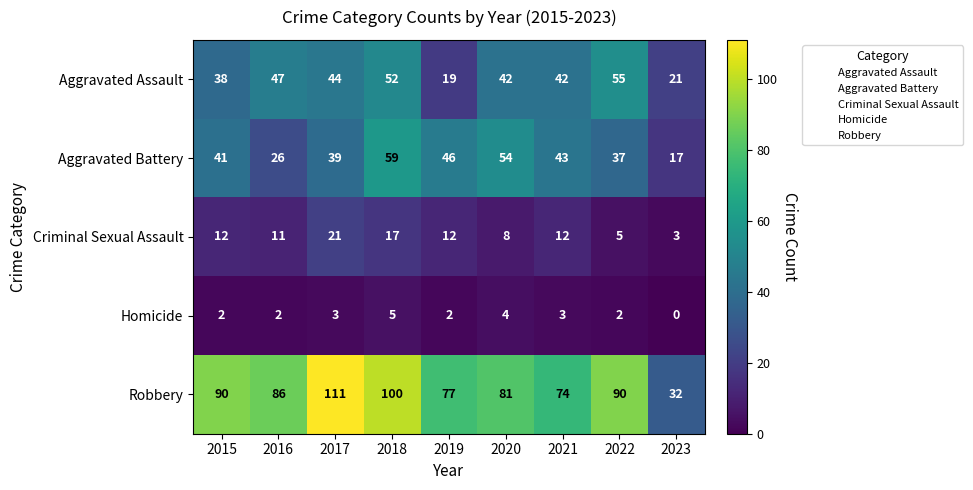

Which series changed the most between 2015 and 2022?

Aggravated Assault